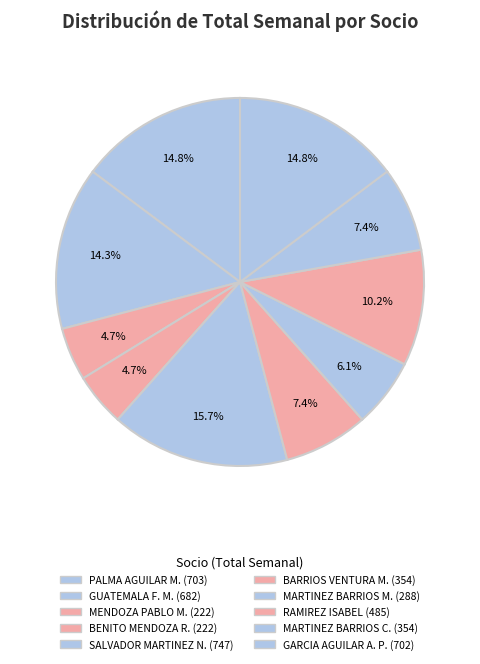

Count the number of slices in the pie.

10